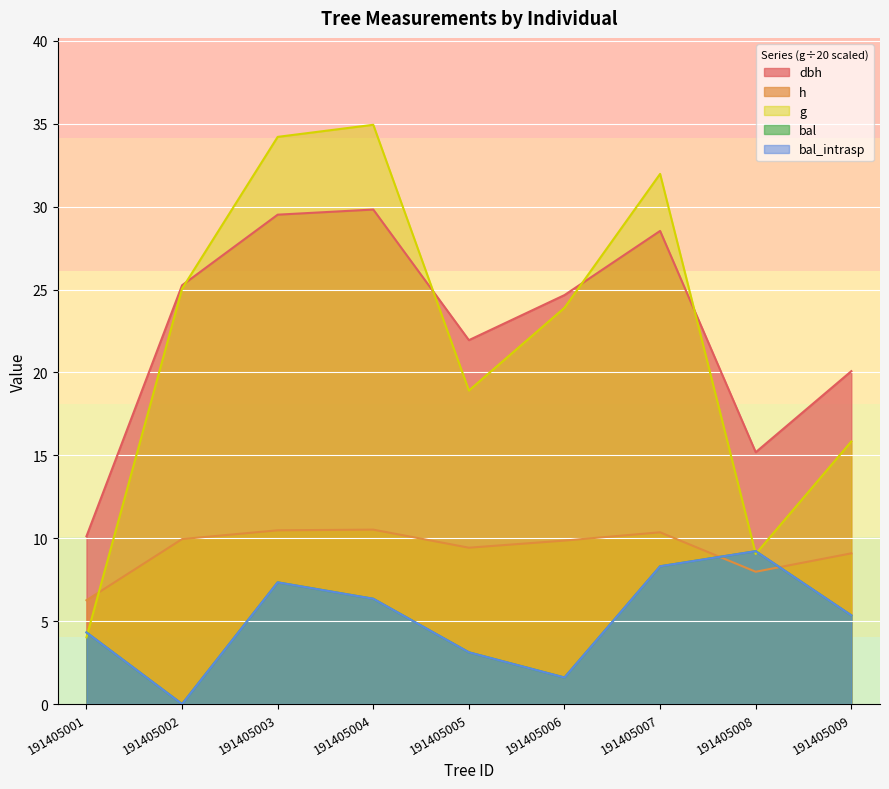

What is the minimum value for g?

4.0